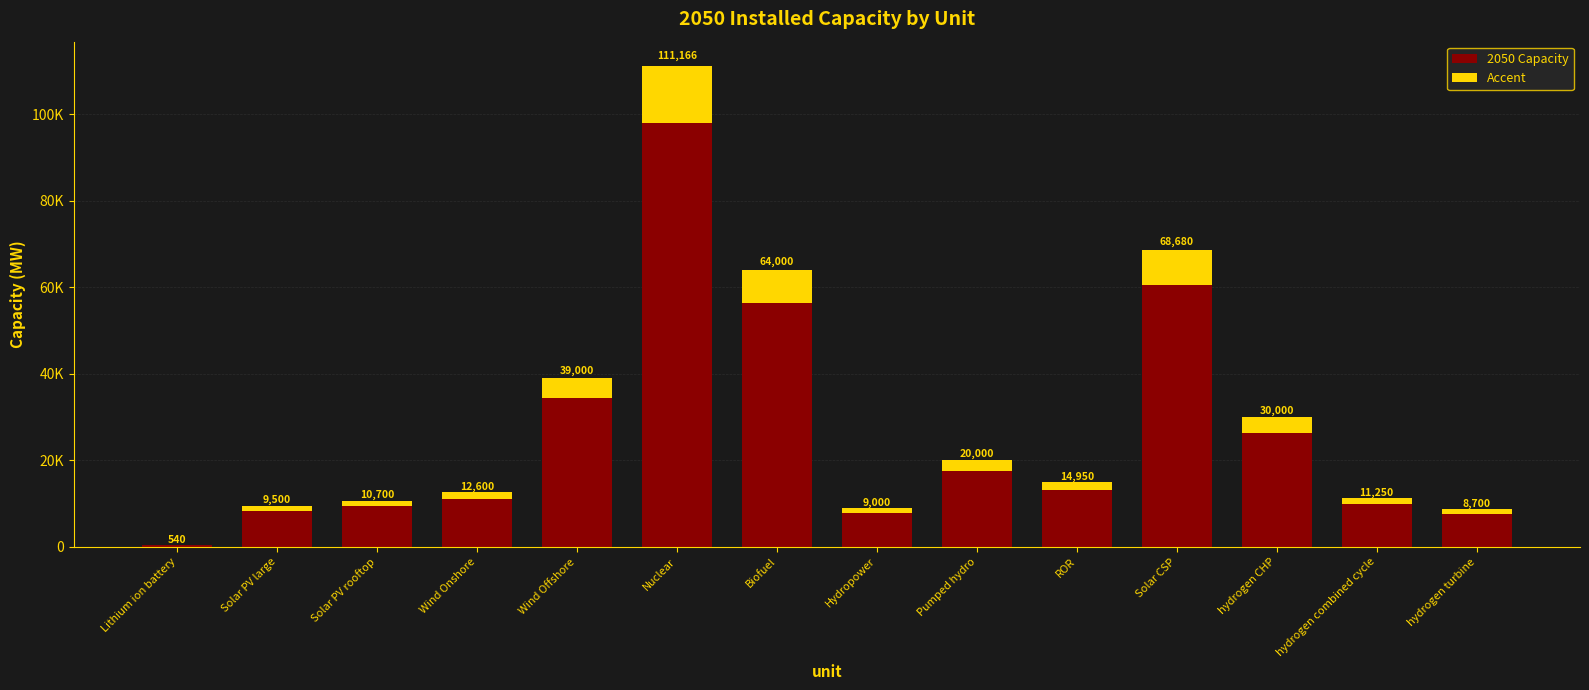

Does the chart contain stacked bars?

Yes